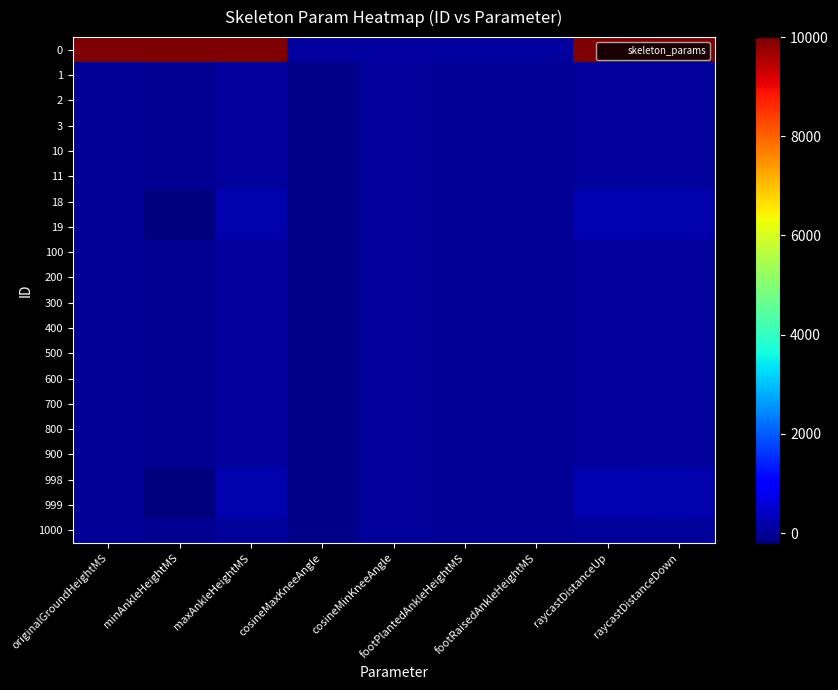

What is the minimum value shown in the chart?

-200